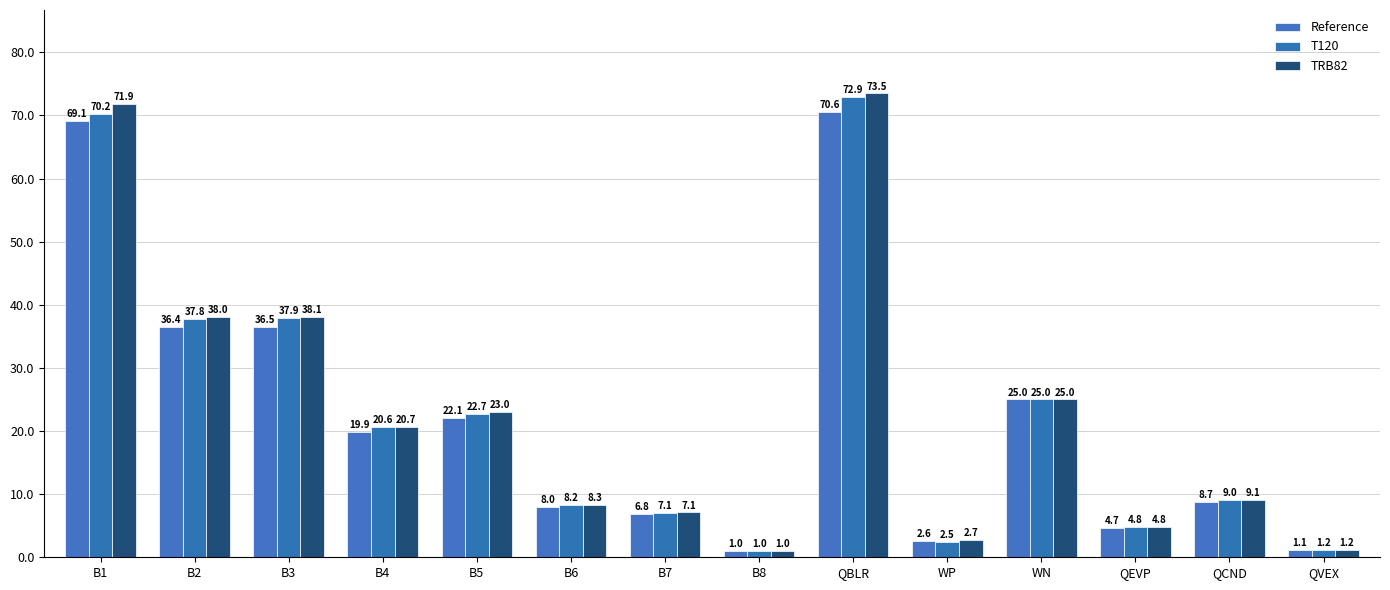

How many values in the T120 series exceed 20?

7